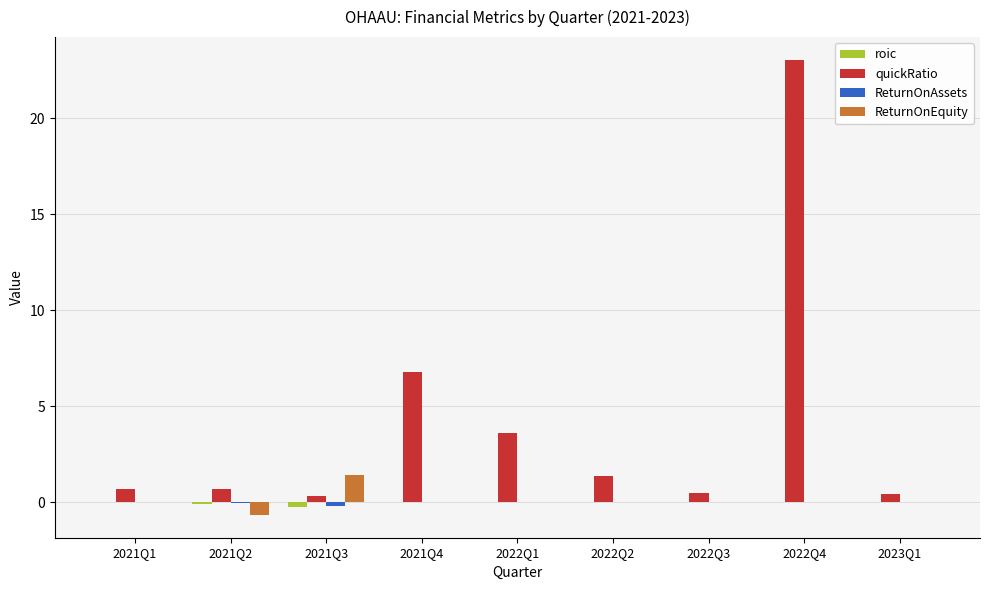

Where is quickRatio nearest to the value 11?

2021Q4